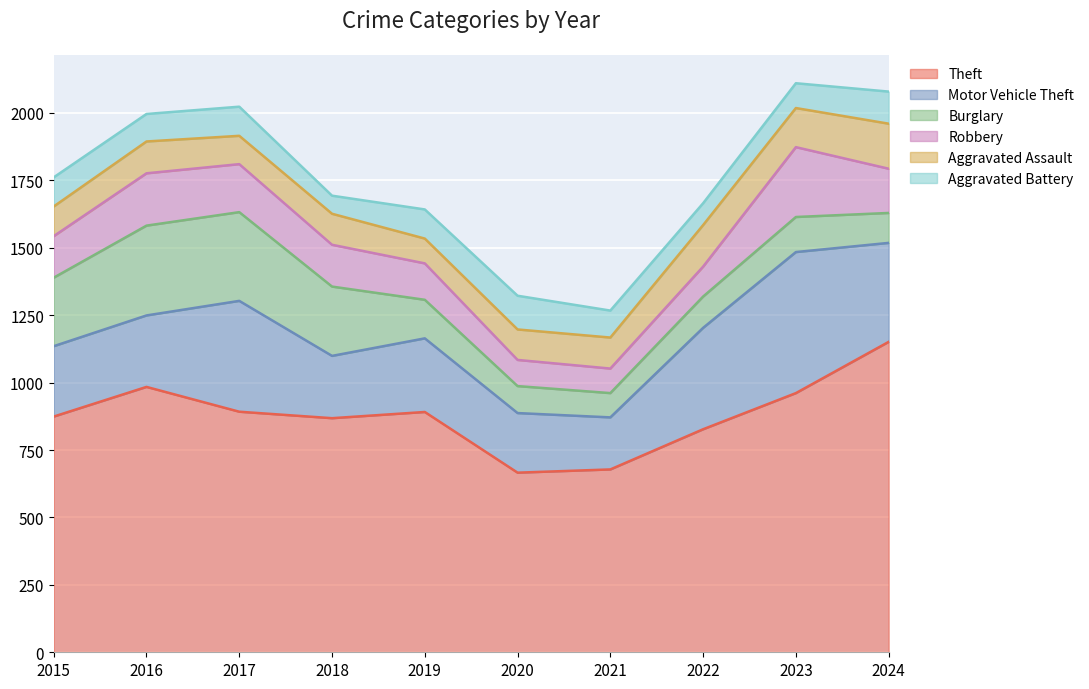

True or false: Burglary has a value of 254 at 2015.

True